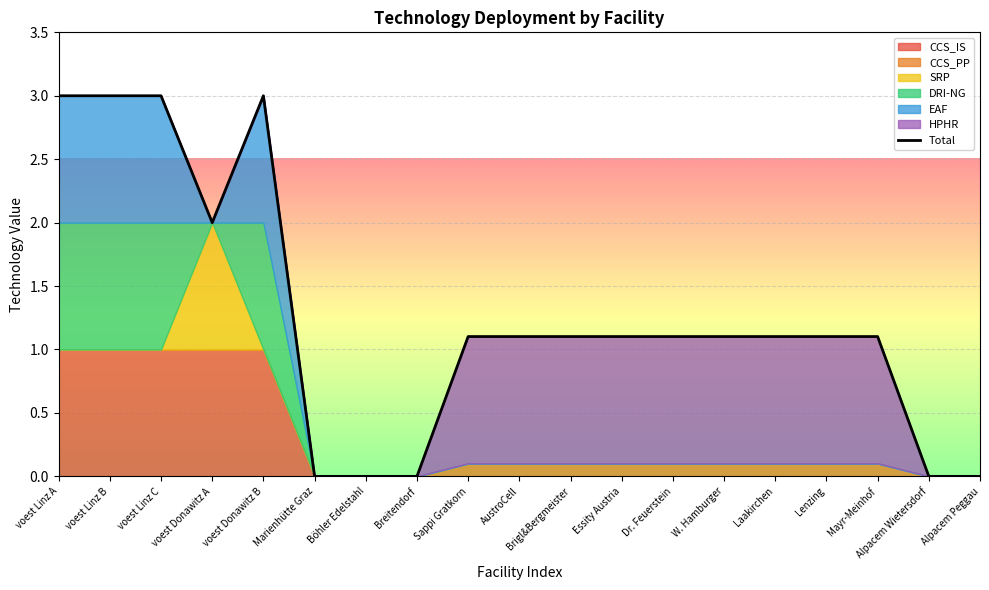

Reading right to left, transcribe all the data shown in this chart.

Alpacem Peggau=0.0	Alpacem Wietersdorf=0.0	Mayr-Meinhof=1.1	Lenzing=1.1	Laakirchen=1.1	W. Hamburger=1.1	Dr. Feuerstein=1.1	Essity Austria=1.1	Brigl&Bergmeister=1.1	AustroCell=1.1	Sappi Gratkorn=1.1	Breitendorf=0.0	Böhler Edelstahl=0.0	Marienhütte Graz=0.0	voest Donawitz B=3.0	voest Donawitz A=2.0	voest Linz C=3.0	voest Linz B=3.0	voest Linz A=3.0